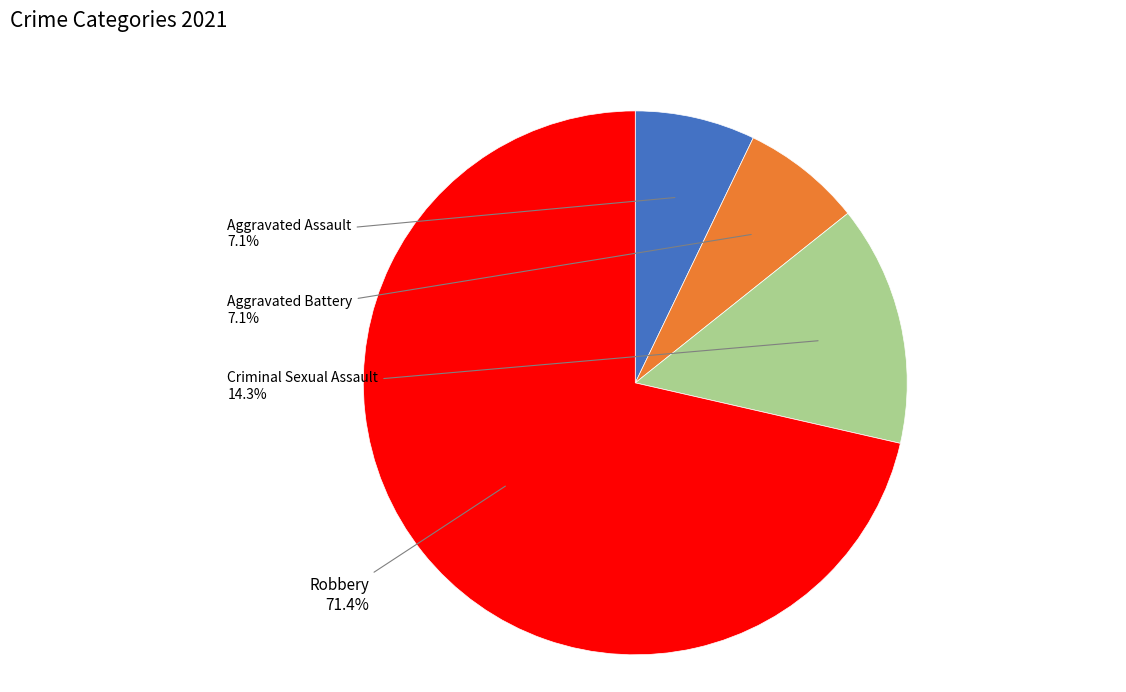

Does any single category account for the majority?

Yes